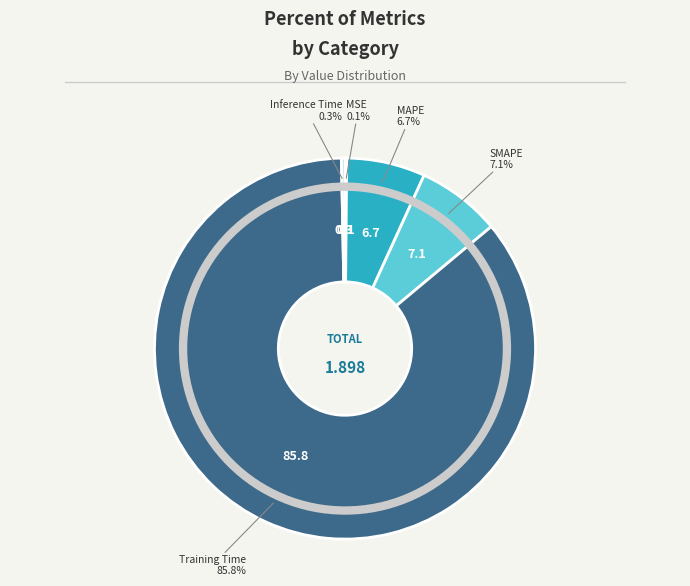

Is there a majority slice in this chart?

Yes